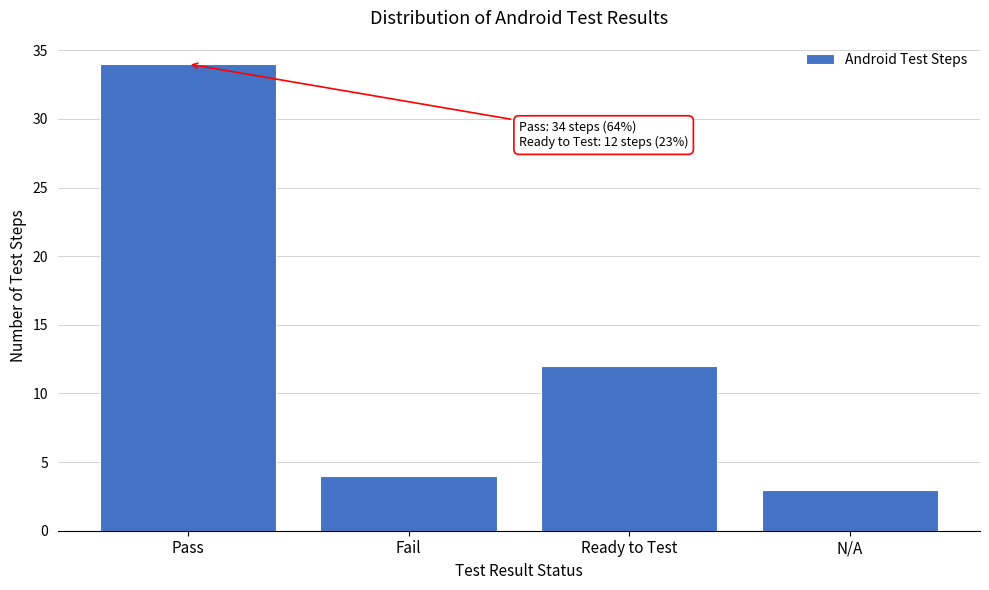

Reading left to right, transcribe all the data shown in this chart.

34	4	12	3